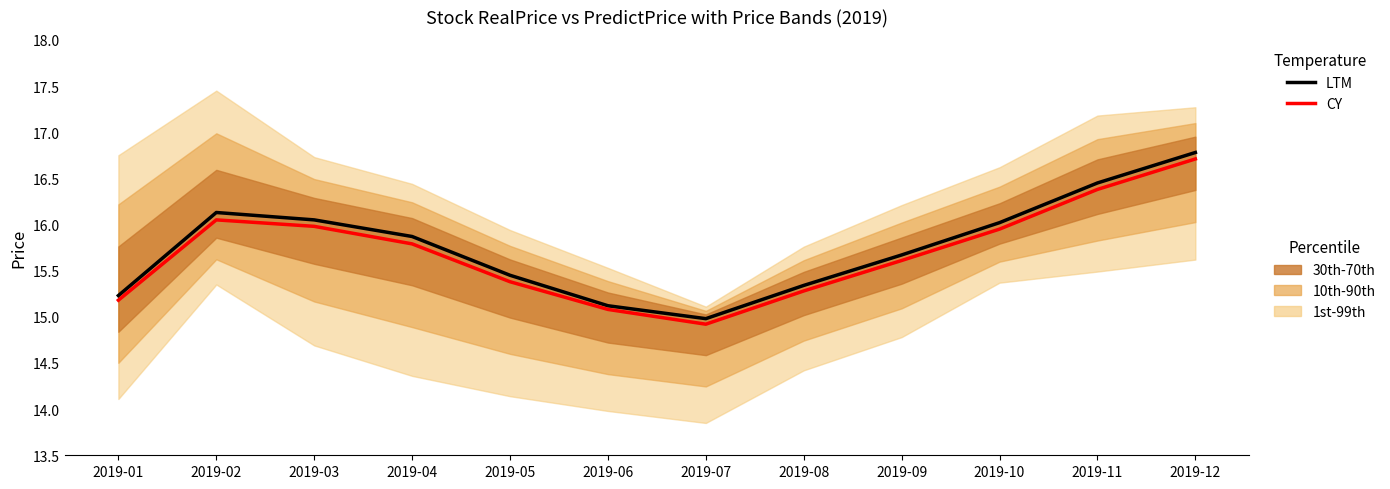

Which category has the highest value in the RealPrice (LTM) series?

2019-12